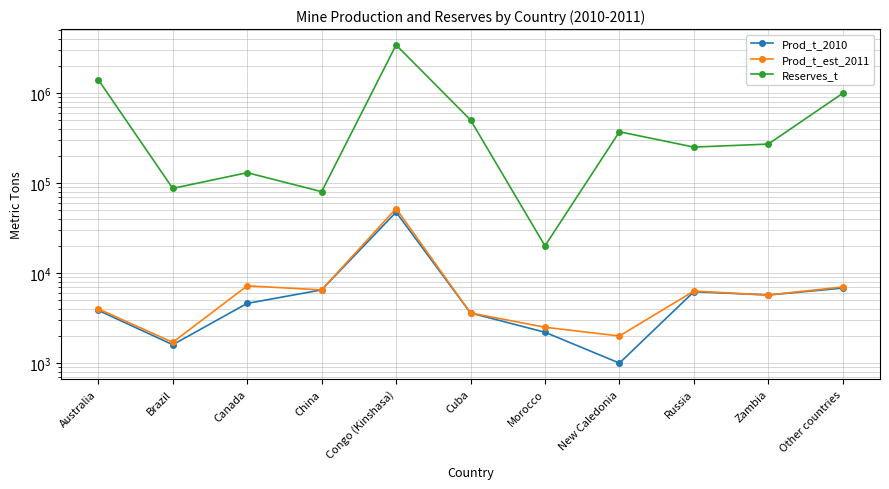

What is the lowest value of the Prod_t_2010 series?

1000